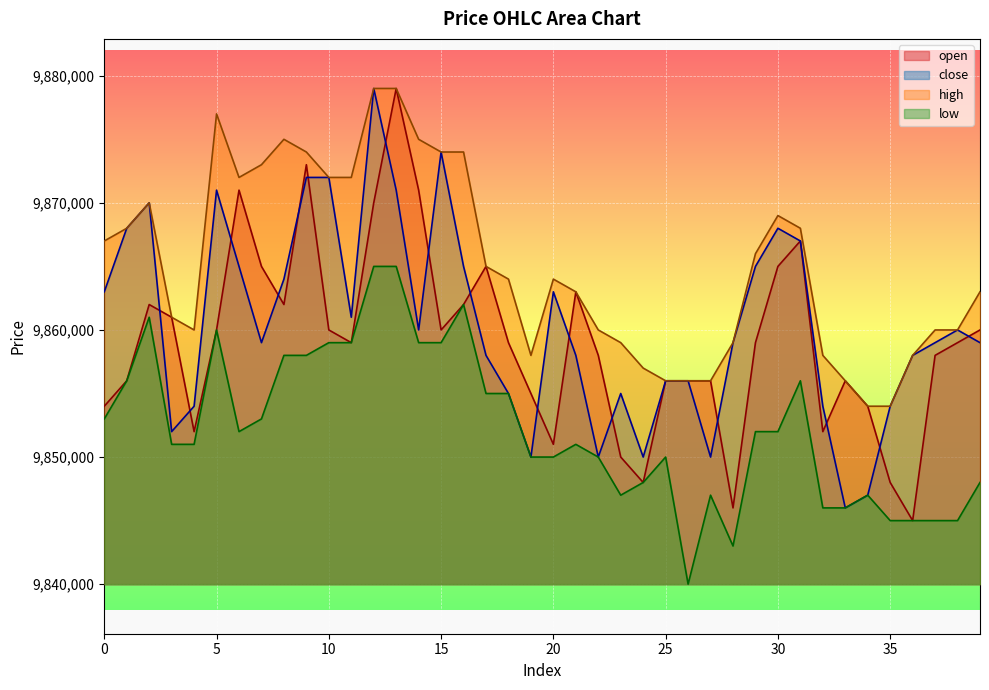

What is the lowest value of the close series?

9846000